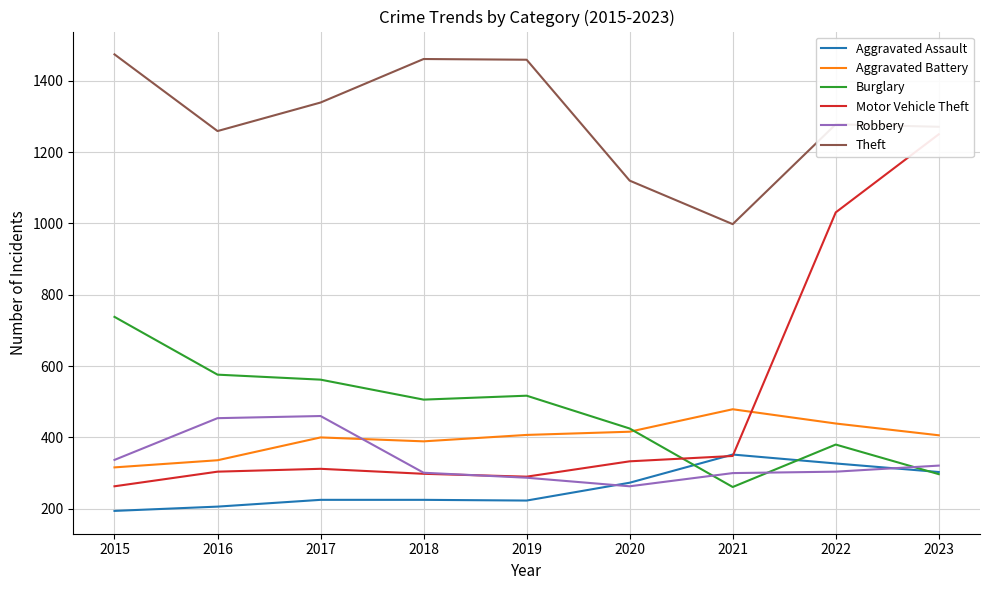

At how many categories does at least one series exceed 359?

9